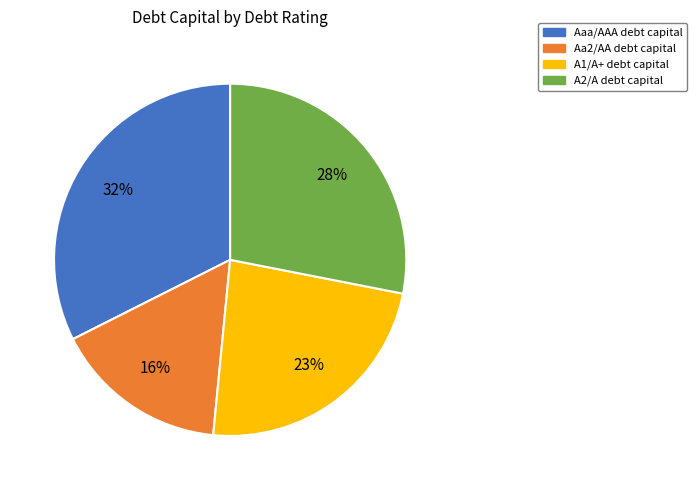

Which category has the biggest portion of the pie?

Aaa/AAA